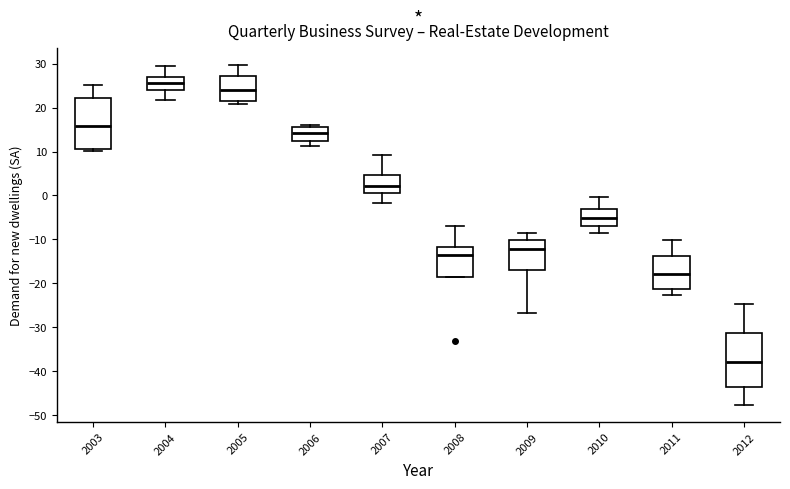

Reading left to right, read every box against the y-axis: the position of its median line, the range the box covers, and the ends of its whiskers. The values are not printed on the chart, so give them approximately, as read against the axis.

2003: median 16, box 10 to 22, whiskers 10 (just below the box's lower edge) to 25
2004: median 26, box 24 to 27, whiskers 22 to 29
2005: median 24, box 21 to 27, whiskers 21 (just below the box's lower edge) to 30
2006: median 14, box 13 to 16, whiskers 11 to 16 (just above the box's upper edge)
2007: median 2, box 1 to 5, whiskers -2 to 9
2008: median -14, box -19 to -12, whiskers -19 to -7
2009: median -12, box -17 to -10, whiskers -27 to -9
2010: median -5, box -7 to -3, whiskers -8 to 0
2011: median -18, box -21 to -14, whiskers -23 to -10
2012: median -38, box -43 to -31, whiskers -48 to -25